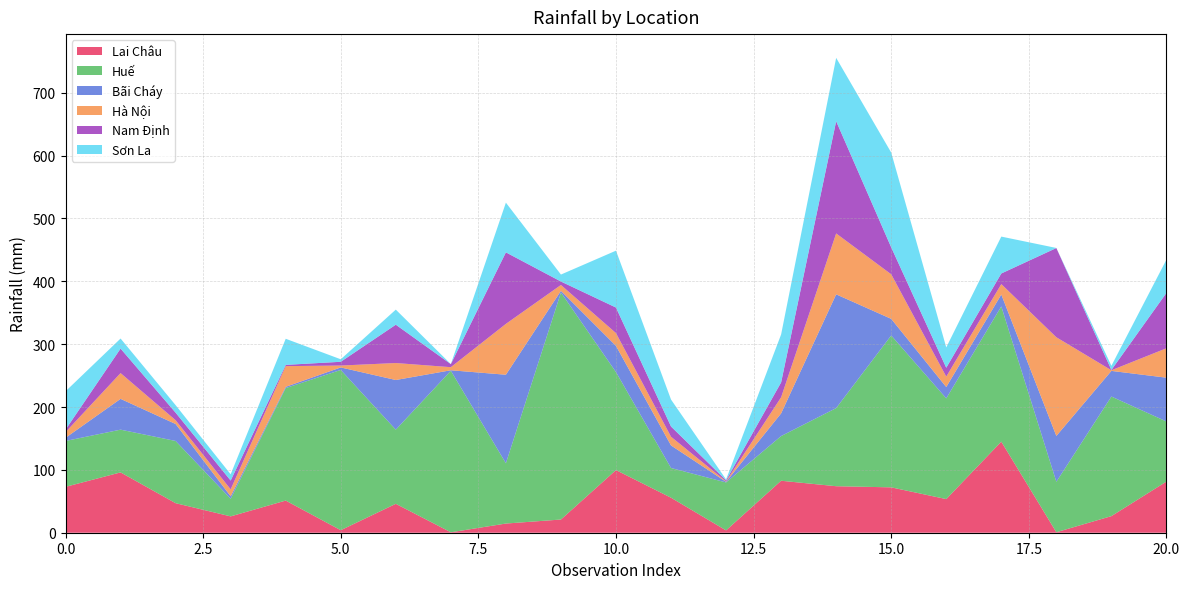

Reading left to right, what are all the values shown in this chart?

Lai Châu: 73.0	96.0	47.0	26.0	51.2	4.0	46.0	0.7	14.6	21.0	99.7	55.7	3.7	82.7	74.0	72.2	53.5	144.9	0.8	26.4	81.4
Huế: 73.0	68.0	99.0	28.0	179.0	255.0	118.0	257.0	95.9	361.2	155.9	47.3	76.3	71.1	124.3	241.7	160.3	215.2	80.3	190.3	95.6
Bãi Cháy: 5.0	49.0	27.0	4.0	2.0	4.0	79.0	0.8	140.9	2.7	41.7	35.9	1.0	36.1	181.0	26.4	18.0	18.9	72.9	40.8	69.7
Hà Nội: 9.0	41.0	6.0	11.0	32.9	3.0	27.0	4.9	80.9	9.3	20.3	13.8	0.7	25.6	96.9	70.9	16.6	16.6	157.0	1.0	46.8
Nam Định: 4.0	39.0	12.0	14.0	2.0	6.0	61.0	4.9	113.8	5.5	40.7	16.3	1.7	23.7	178.6	42.9	14.1	16.9	142.0	0.5	88.1
Sơn La: 61.0	16.0	12.0	10.0	41.5	4.0	24.0	0.0	79.1	11.1	90.5	42.9	1.4	76.3	100.8	150.8	32.4	58.7	0.1	6.6	52.9